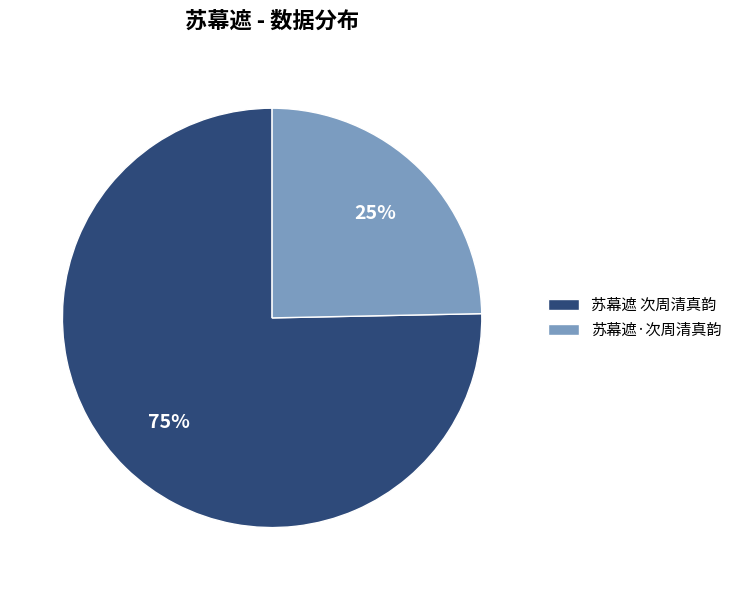

Rank the categories by value from lowest to highest.

苏幕遮·次周清真韵, 苏幕遮 次周清真韵